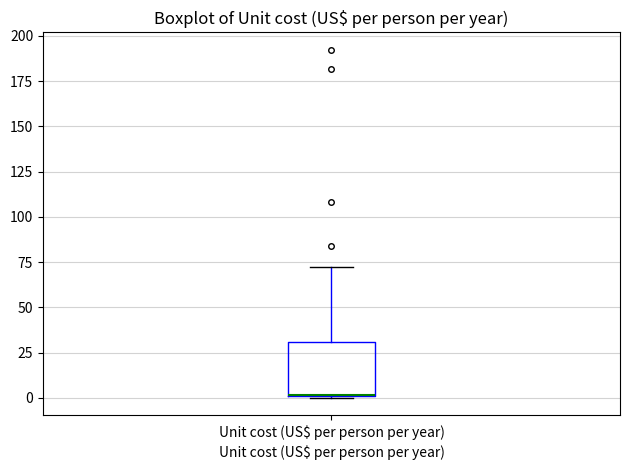

Read this box plot against the y-axis: the position of the median line, the range covered by the box, and the ends of both whiskers. The values are not printed on the chart, so give them approximately, as read against the axis.

median 0 (drawn on the box's lower edge), box 0 to 30, whiskers 0 to 70